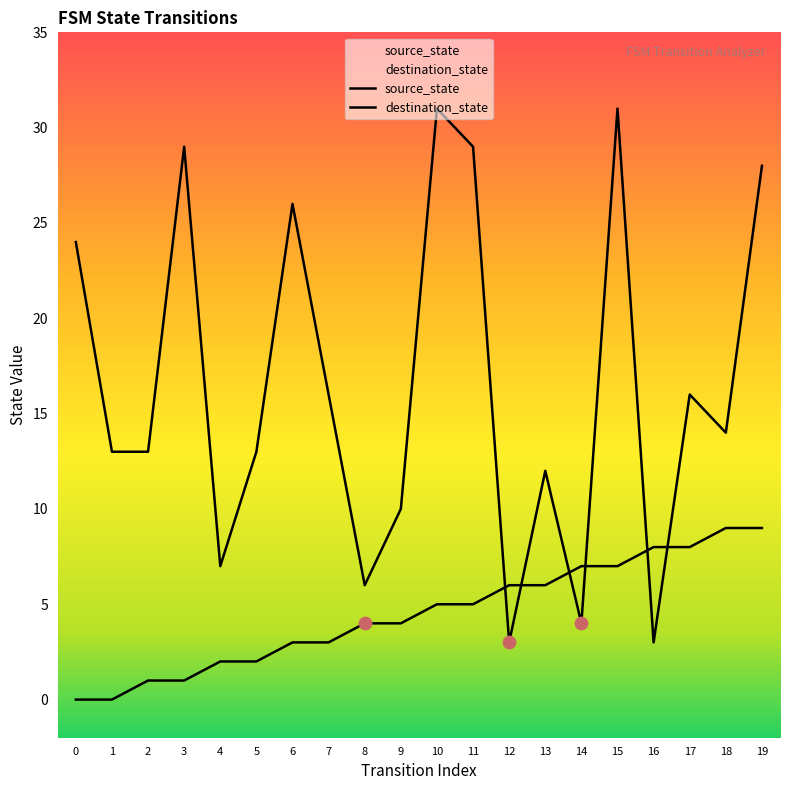

What is the total value across all series at 12?

9